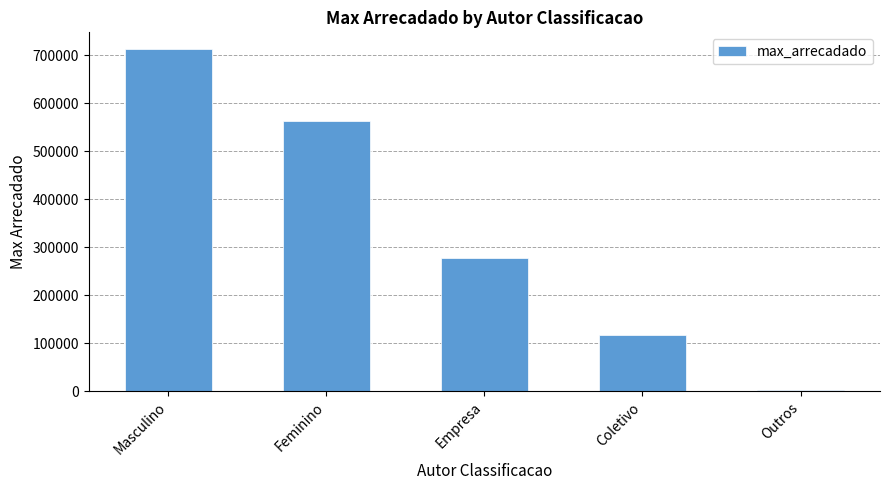

What is the change in value from Feminino to Empresa?

-285976.5